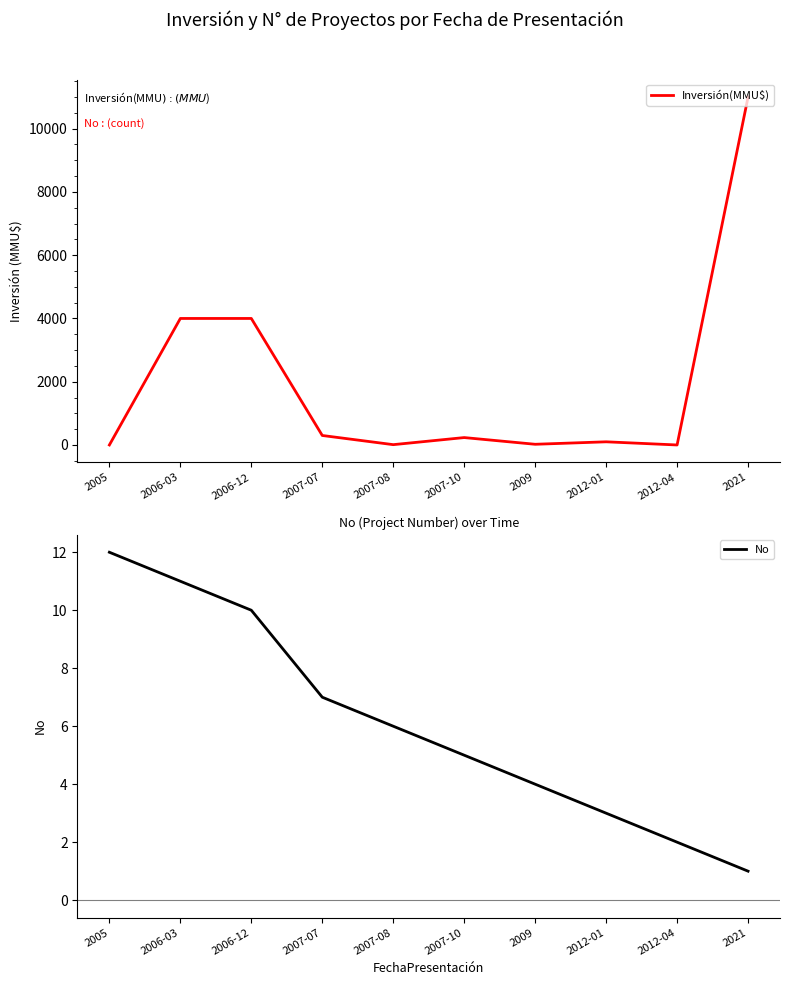

Reading left to right, extract all data points from this chart.

Inversión(MMU$): 0	4000	4000	300	10	234	22	100	0	11000
No: 12	11	10	7	6	5	4	3	2	1